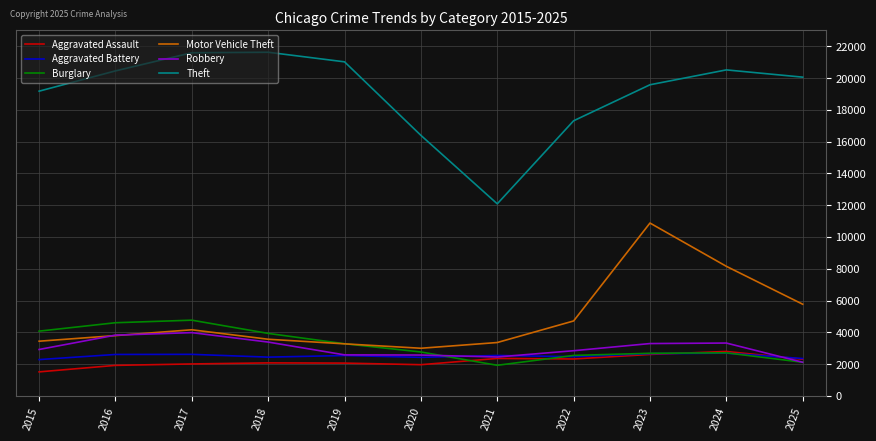

Is it true that Aggravated Assault equals 4280 at 2024?

False